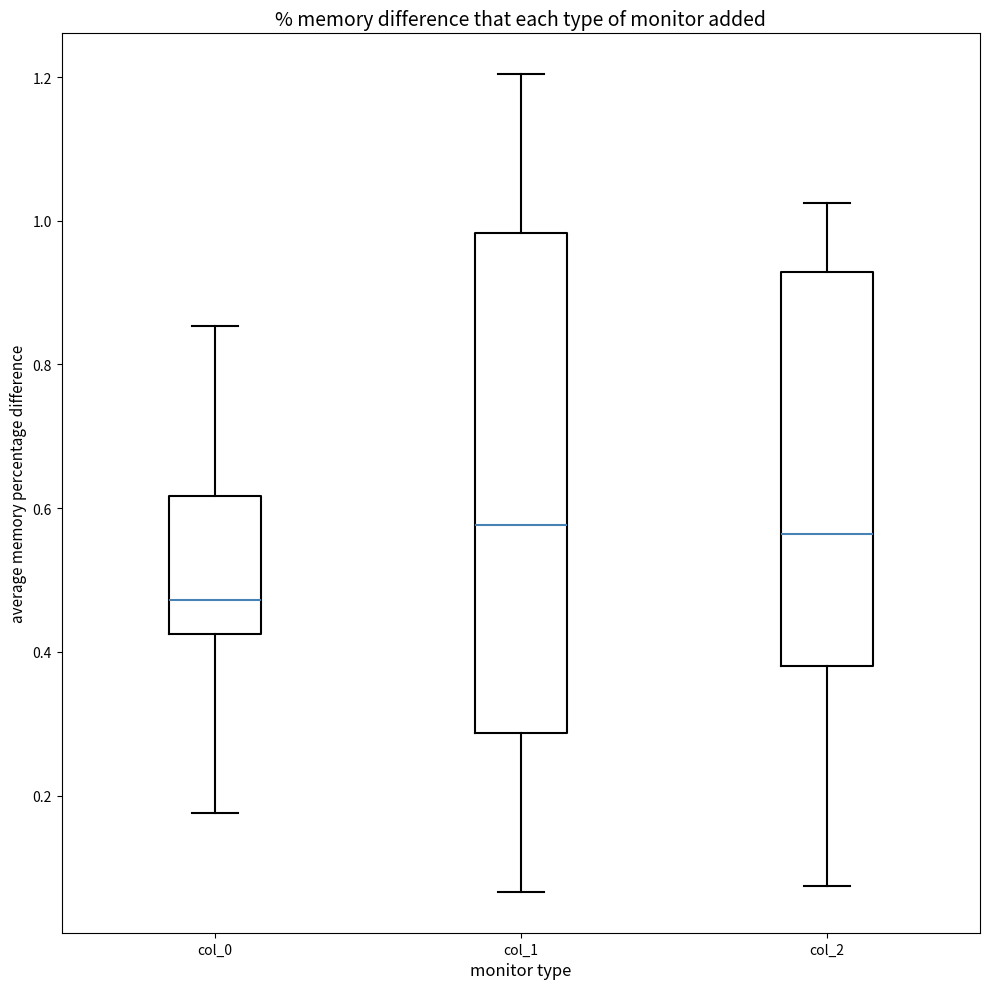

Where is the upper edge of the box for col_1 on the y-axis? The values are not printed on the chart, so give them approximately, as read against the axis.

0.98